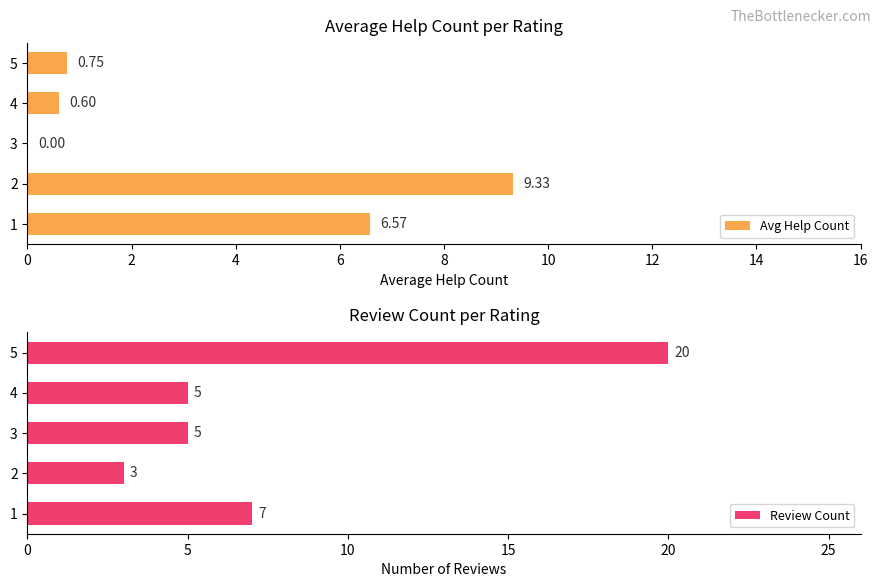

True or false: Review Count has a value of 12.2 at 1.

False